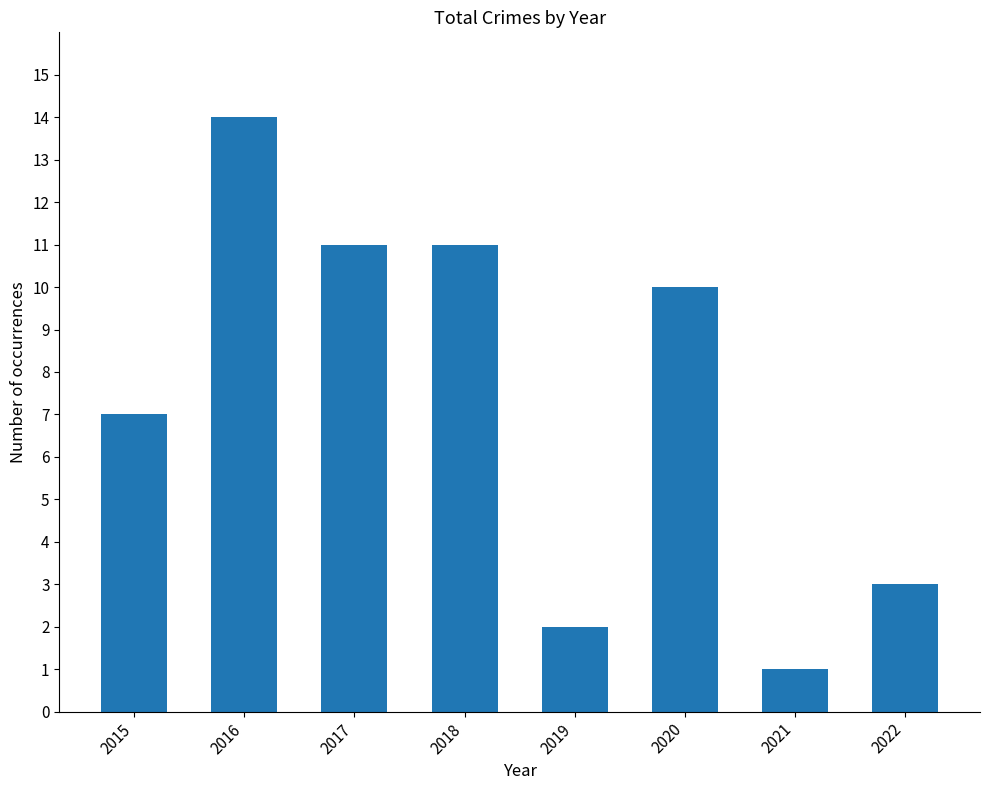

Between 2021 and 2017, which is larger?

2017